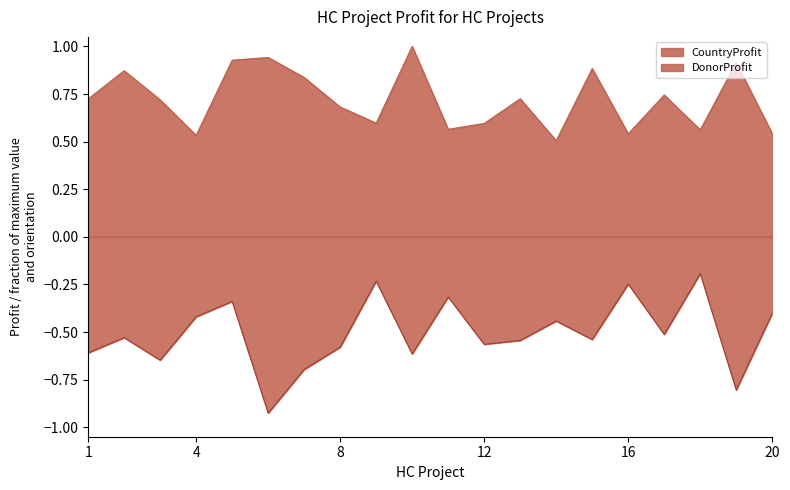

What is the highest value of the CountryProfit series?

1.0